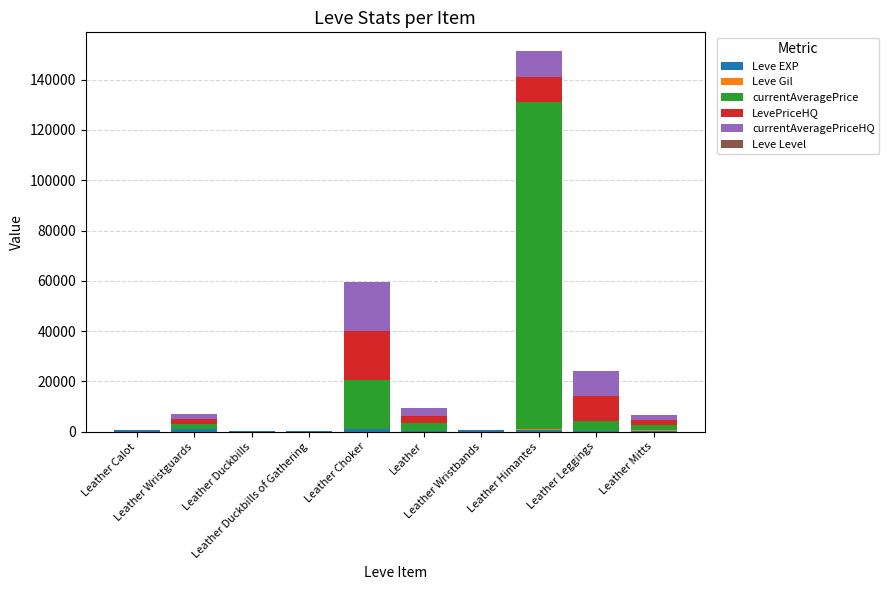

Are the bars horizontal?

No